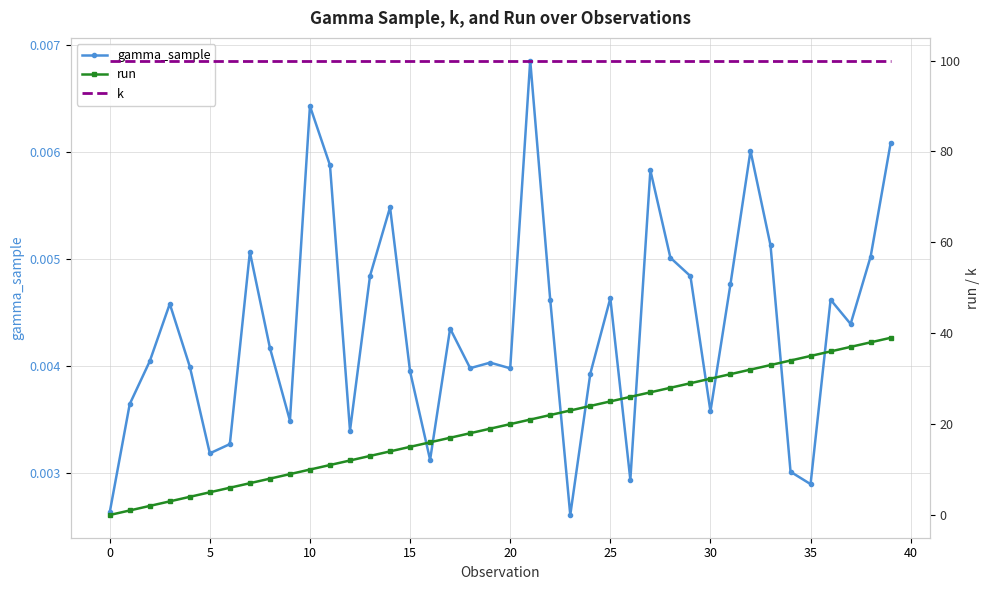

At which category is the sum across all series the highest?

39